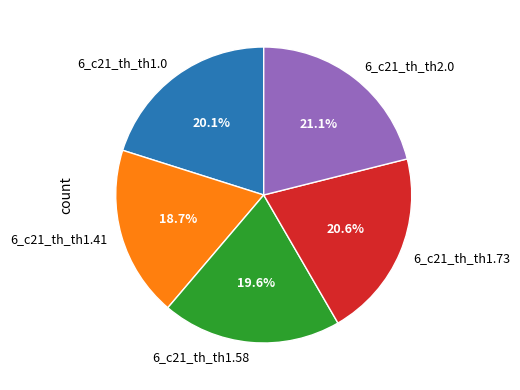

What is the smallest slice in the pie chart?

6_c21_th_th1.41